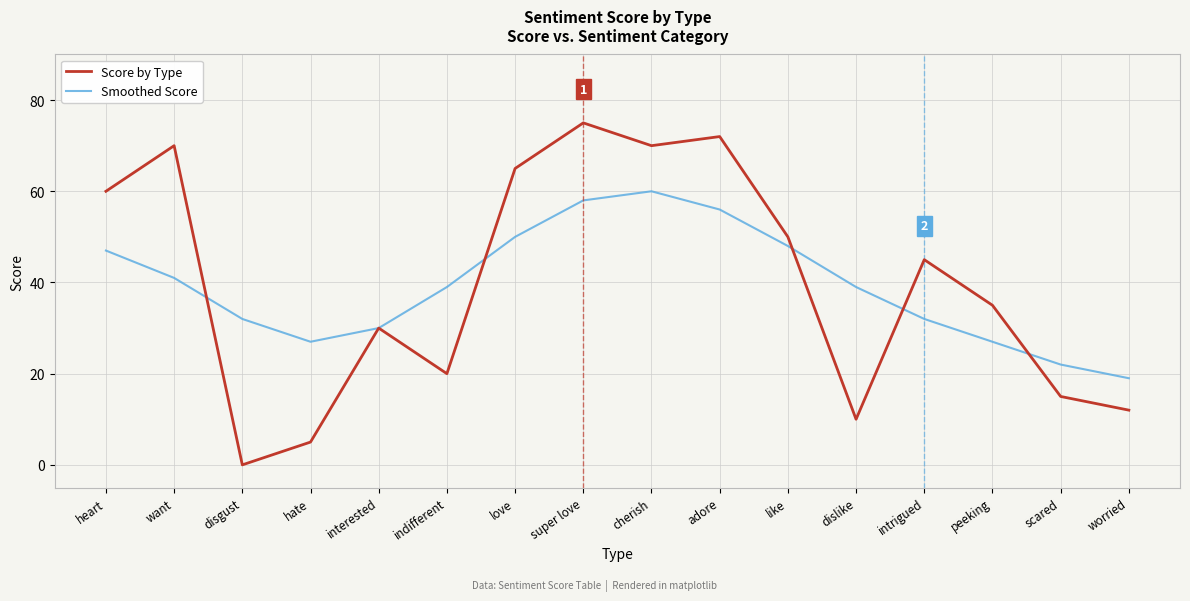

Between which two adjacent categories do Smoothed Score and Score by Type first intersect?

want and disgust